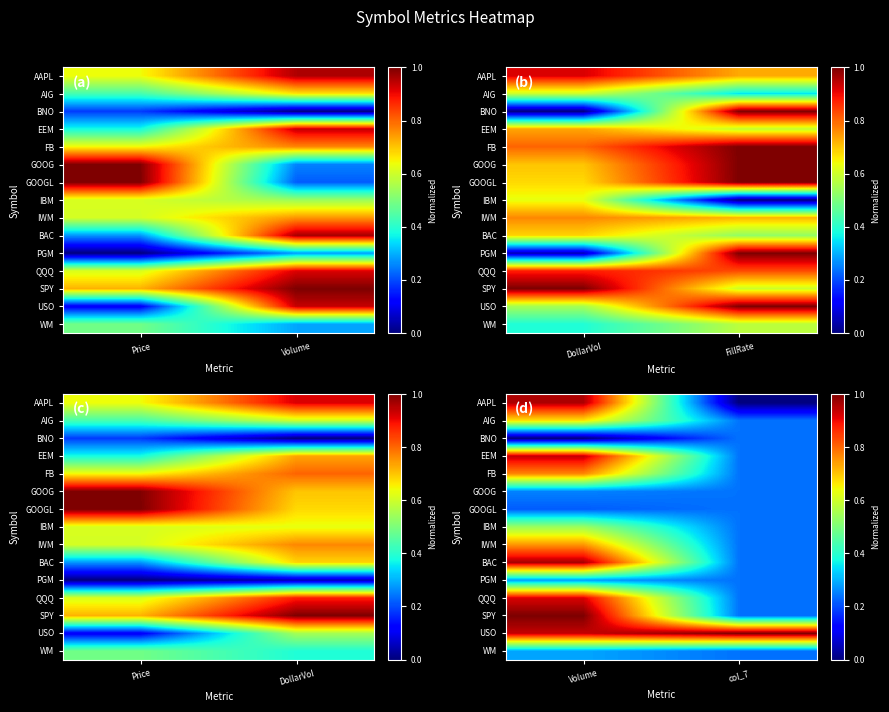

Is it true that PGM equals 0.2 at col_7?

True